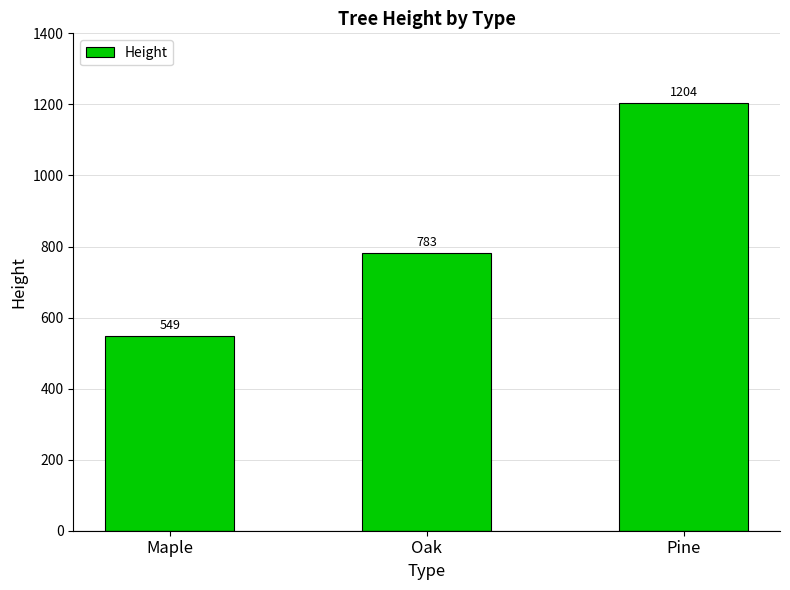

Which label corresponds to the largest value in the chart?

Pine